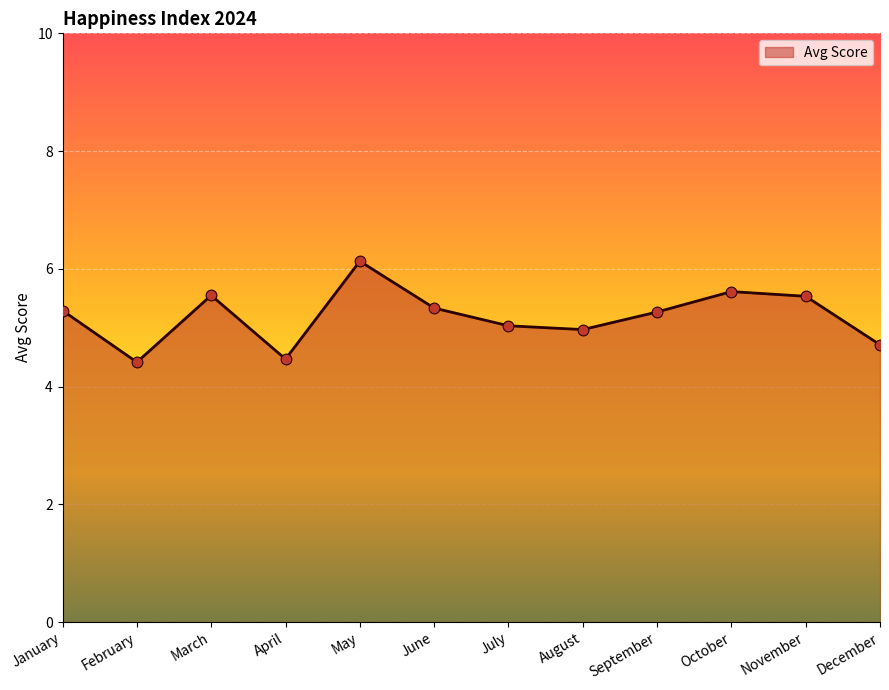

What is the change in value from June to November?

+0.2